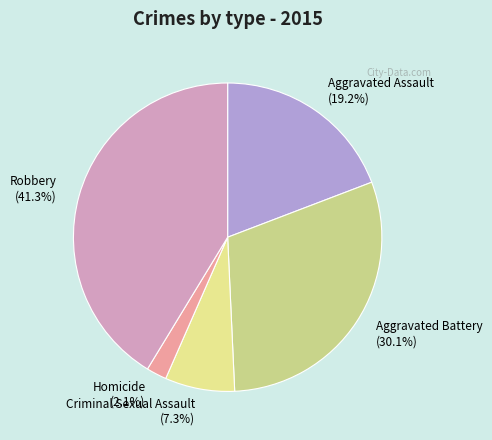

Approximately how many times larger is the value at Criminal Sexual Assault compared to Aggravated Battery?

0.2